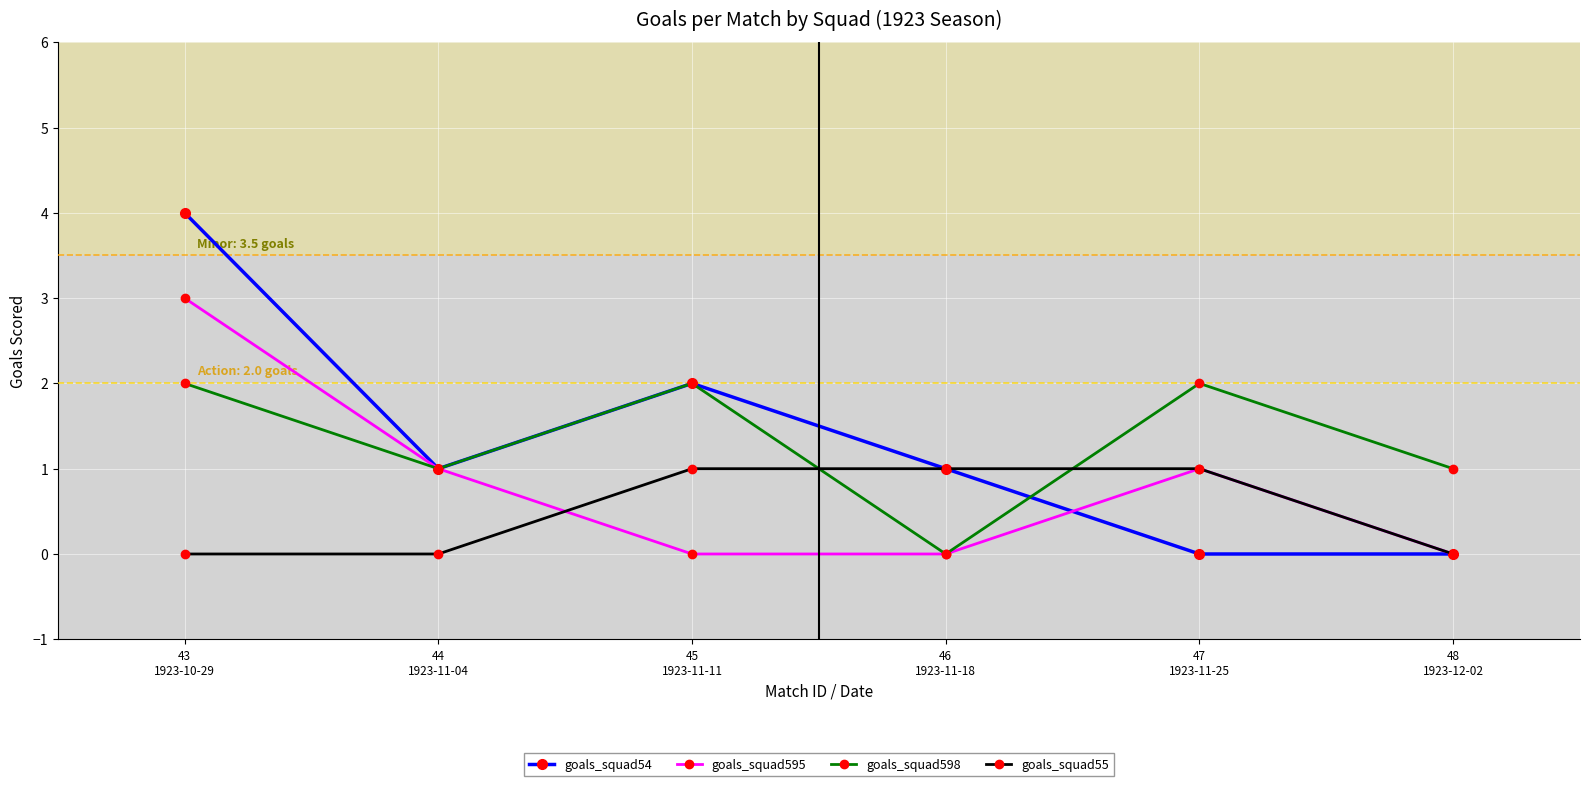

What position from the right is 43
1923-10-29?

6